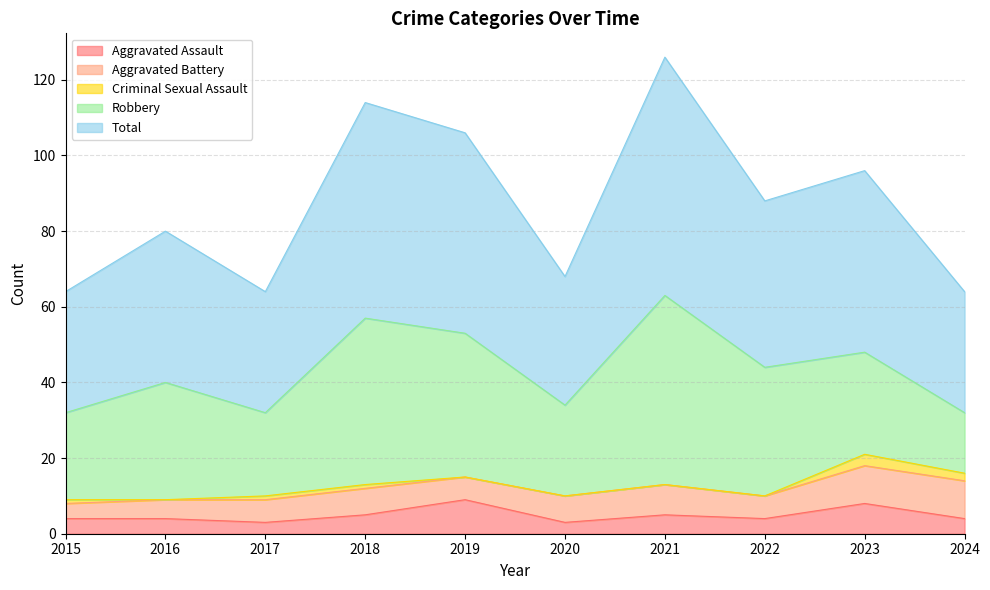

Which series has the largest total across all categories?

Total